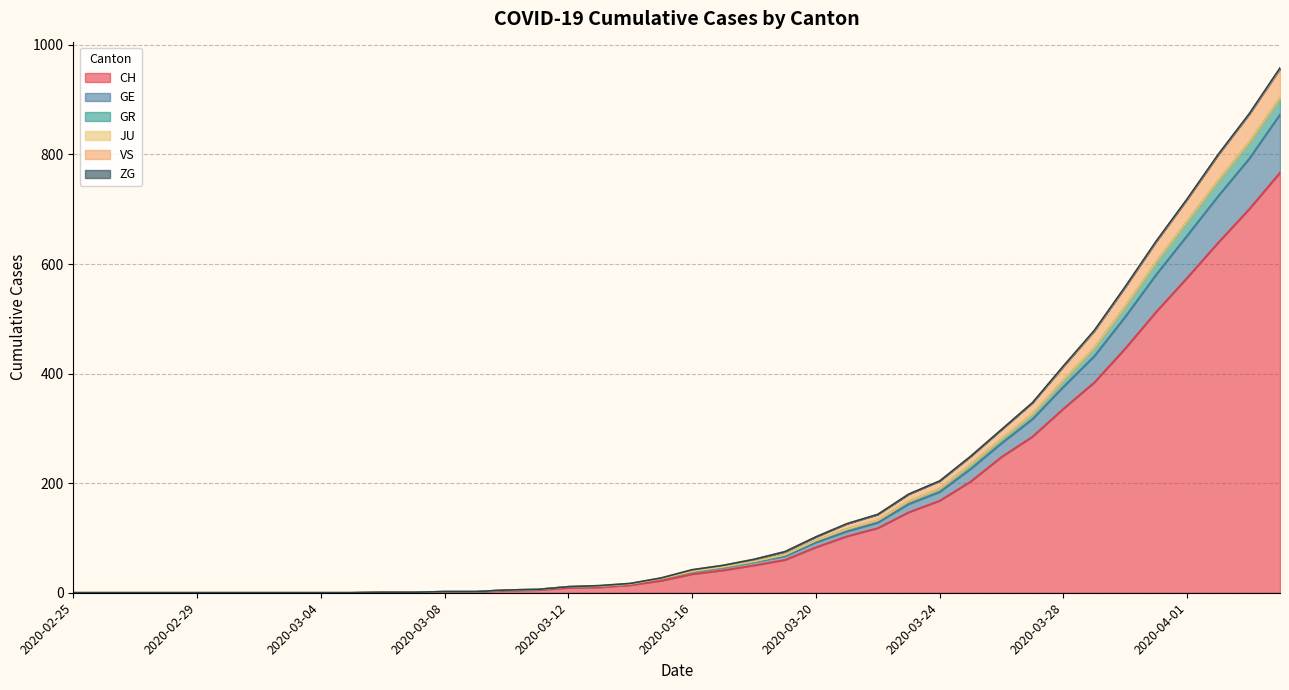

Which series changed the most between 2020-03-02 and 2020-03-03?

CH